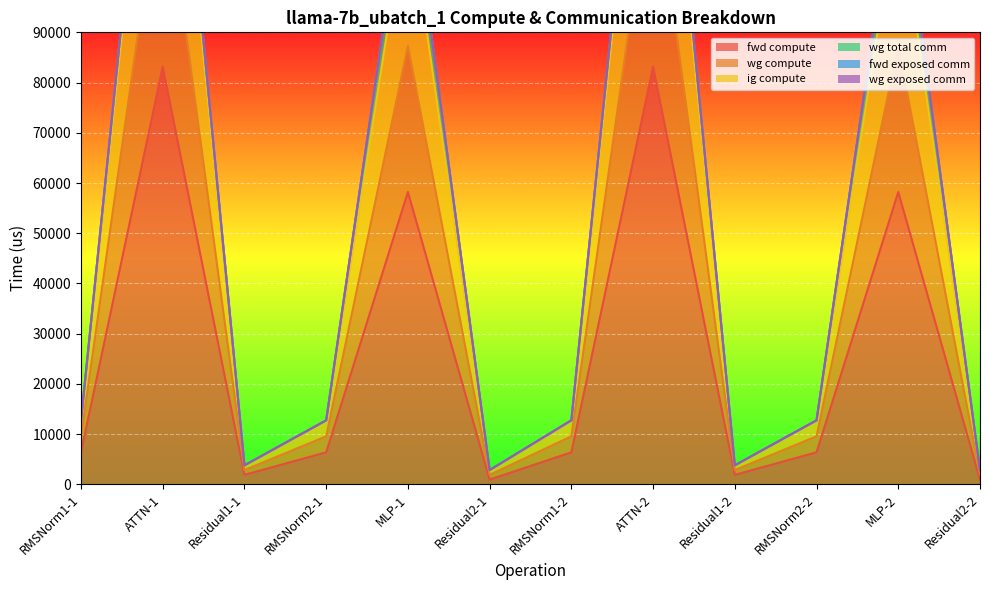

Between ATTN-1 and Residual2-2, which series saw the biggest shift?

wg compute